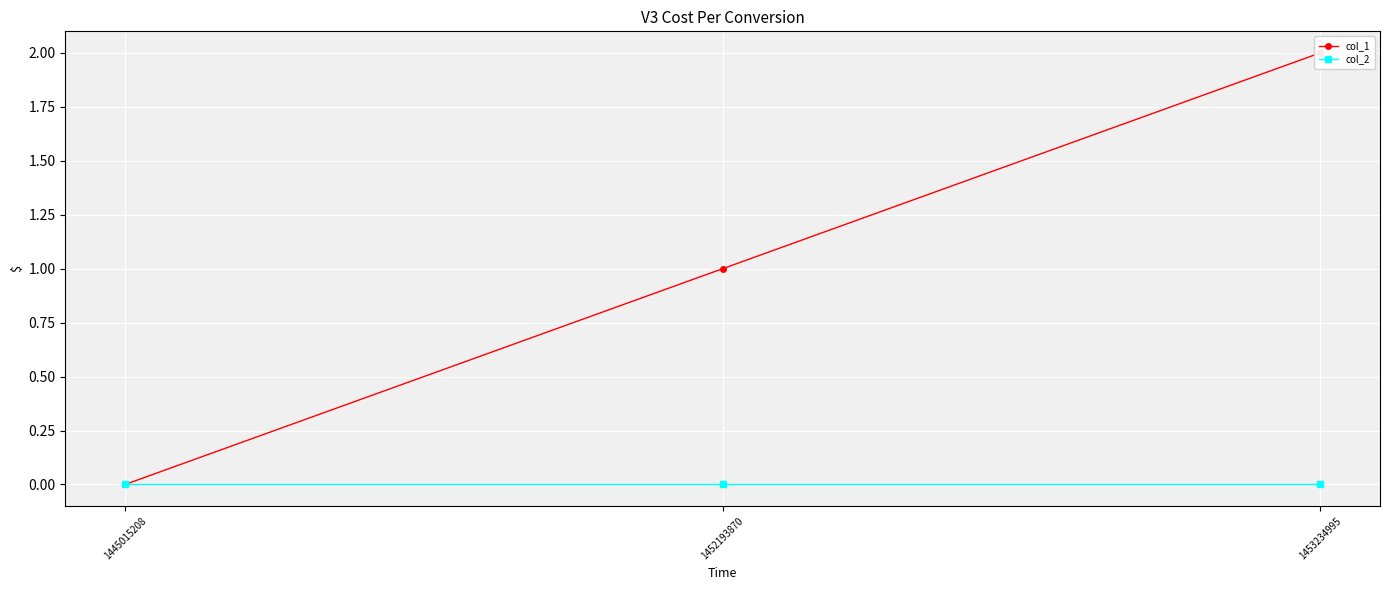

Reading left to right, transcribe all the data shown in this chart.

col_1: 1445015208=0	1452193870=1	1453234995=2
col_2: 1445015208=0	1452193870=0	1453234995=0